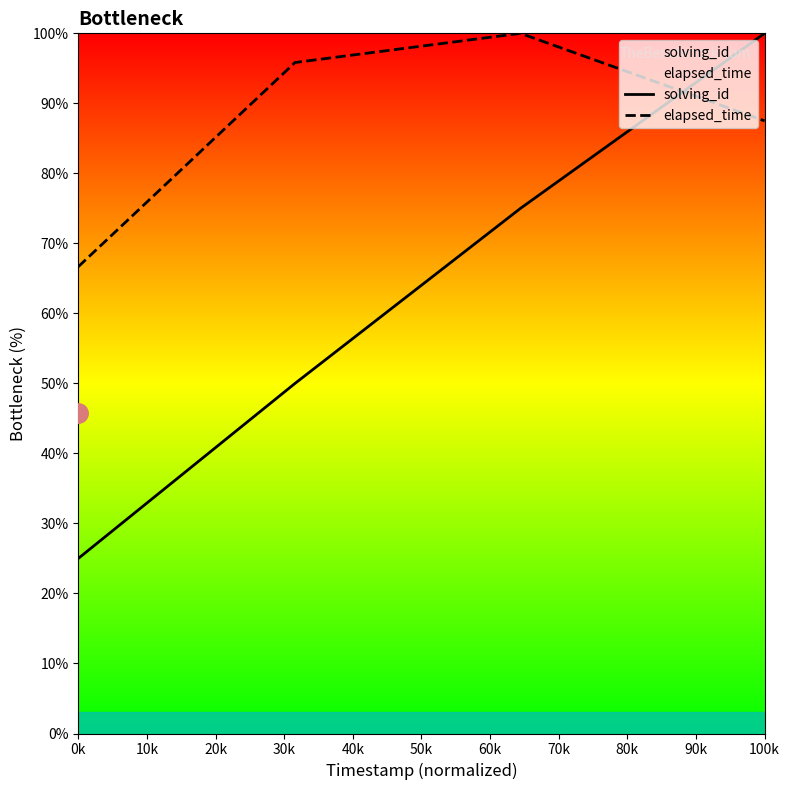

What value does the elapsed_time series have at 0k?

66.7